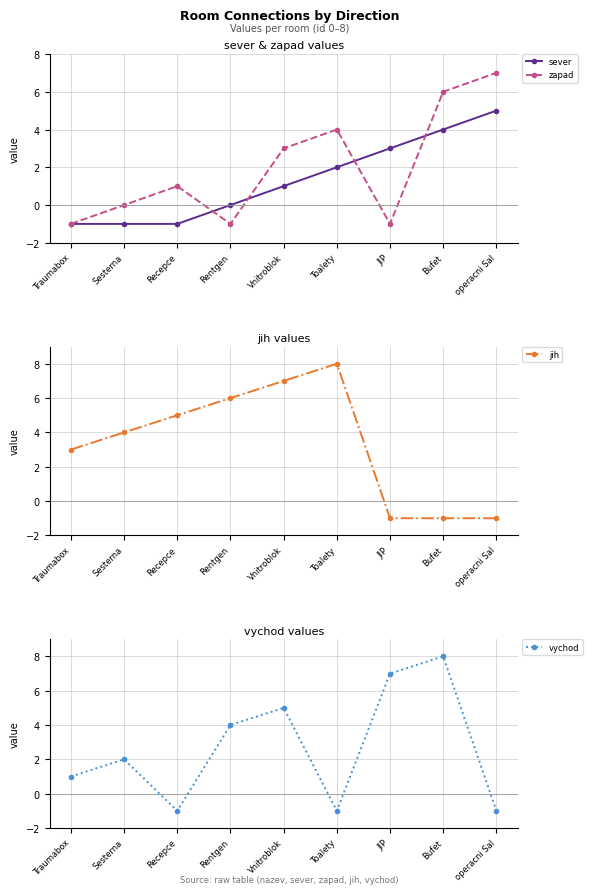

What is the value of the jih point at the 7th from the left?

-1